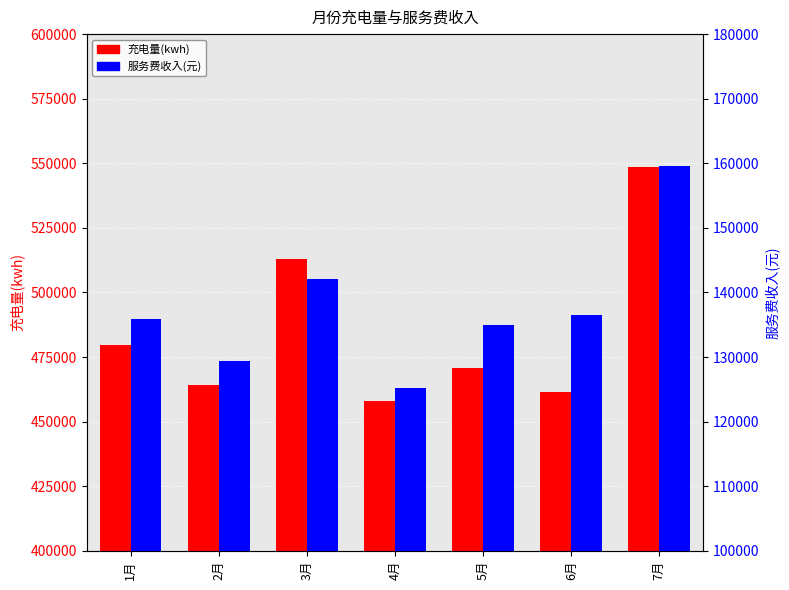

Rank the series at 6月 from highest to lowest value.

充电量(kwh), 服务费收入(元)